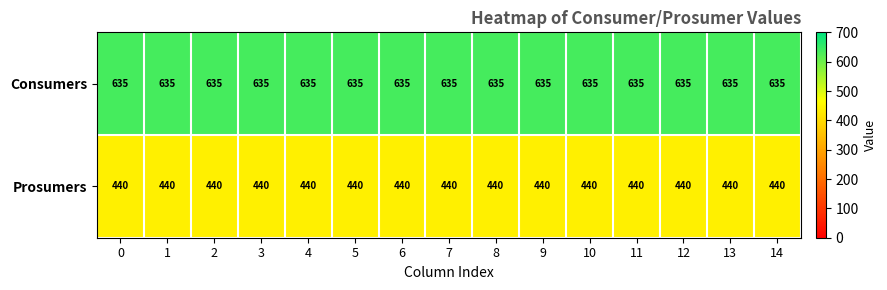

What is the minimum value shown in the chart?

440